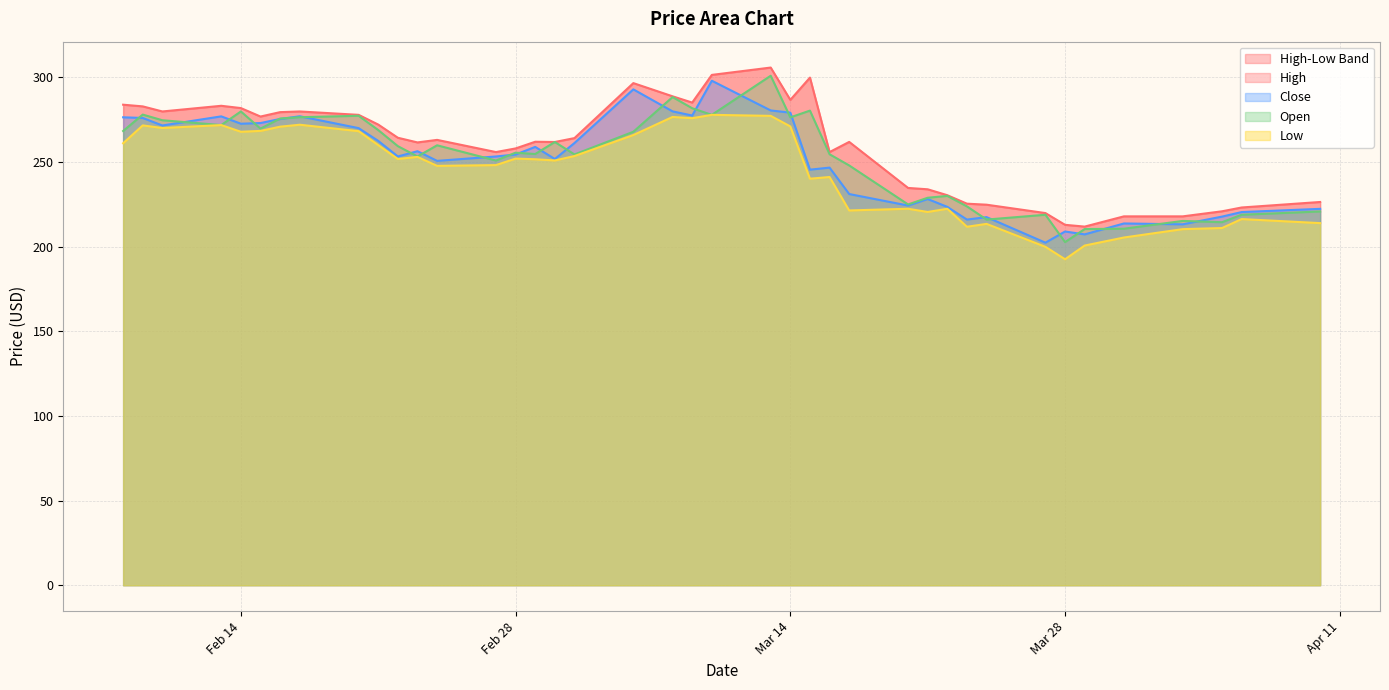

True or false: Close and Low intersect in this chart.

False